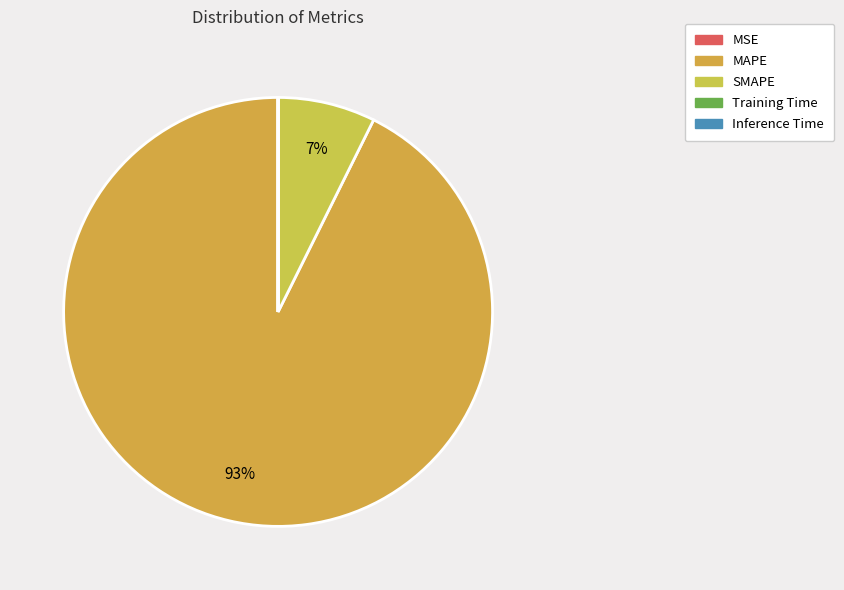

To the nearest percent, what is the difference between the MSE and MAPE slice percentages?

93%